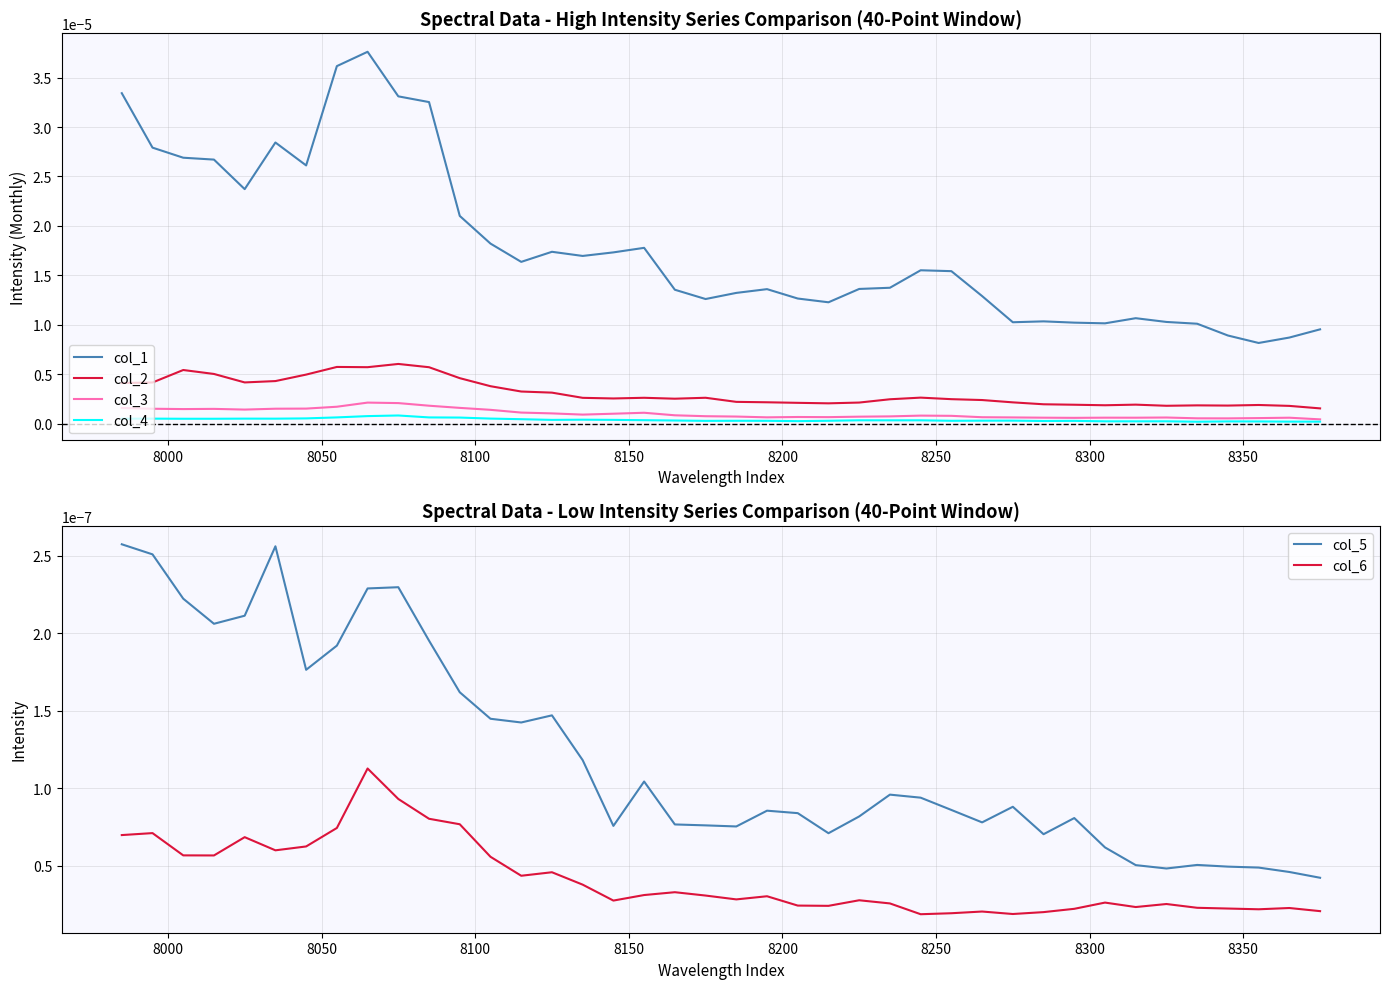

True or false: col_2 and col_6 cross at least once.

False